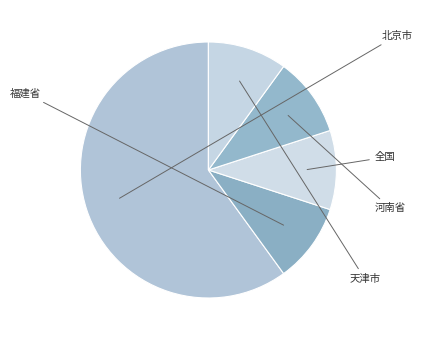

What is the smallest slice in the pie chart?

福建省